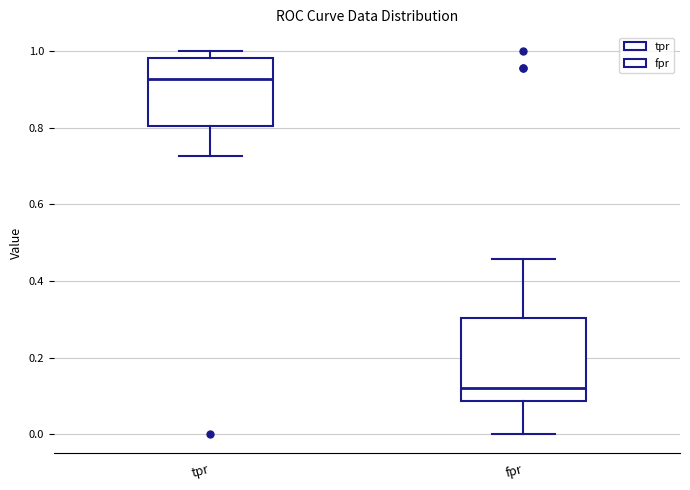

Reading left to right, transcribe this box plot: for each box, give where its median line is, the range the box spans, and where its two whiskers end, as read against the y-axis. The values are not printed on the chart, so give them approximately, as read against the axis.

tpr: median 0.92, box 0.80 to 0.98, whiskers 0.72 to 1.00
fpr: median 0.12, box 0.08 to 0.30, whiskers 0.00 to 0.46